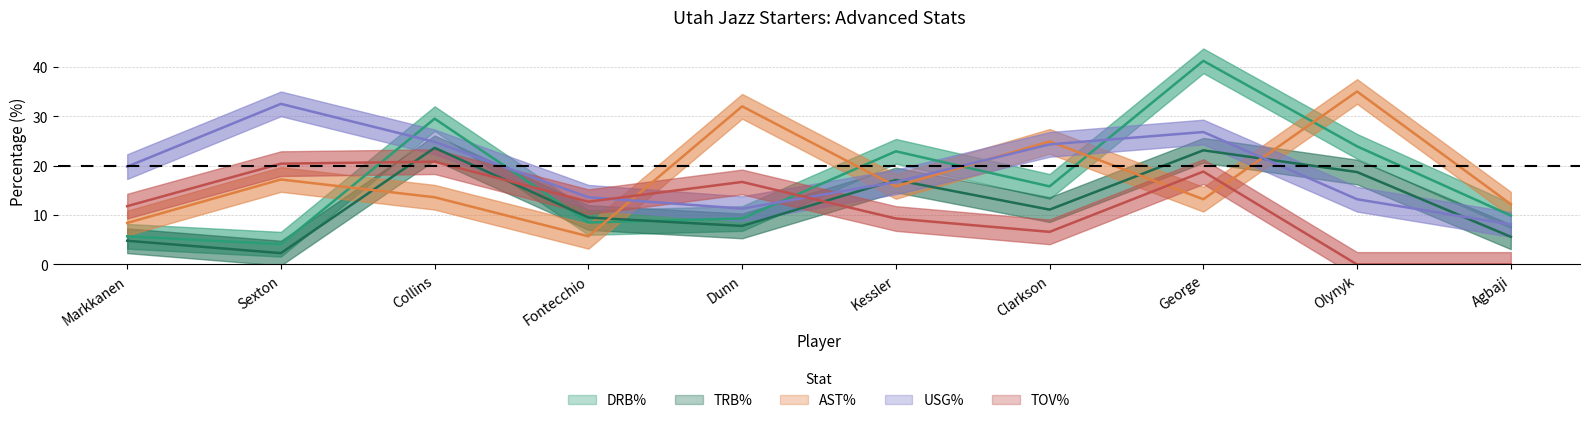

How many times do TRB% and AST% cross each other?

6